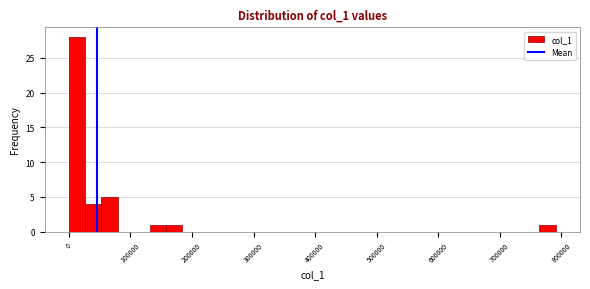

Read against the x-axis, roughly where is the centre of the tallest bar?

10000